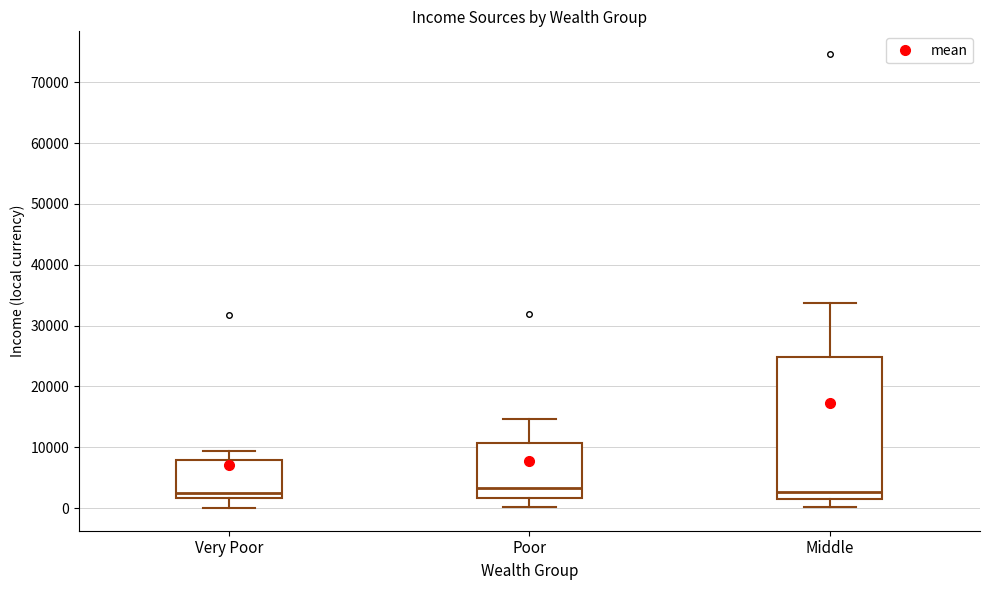

Reading left to right, transcribe this box plot: for each box, give where its median line is, the range the box spans, and where its two whiskers end, as read against the y-axis. The values are not printed on the chart, so give them approximately, as read against the axis.

Very Poor: median 3000, box 2000 to 8000, whiskers 0 to 9000
Poor: median 3000, box 2000 to 11000, whiskers 0 to 15000
Middle: median 3000, box 1000 to 25000, whiskers 0 to 34000